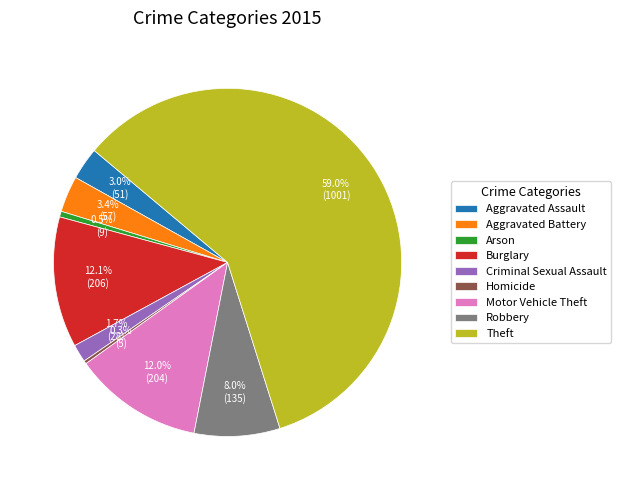

What percentage is NOT represented by Burglary?

87.9%